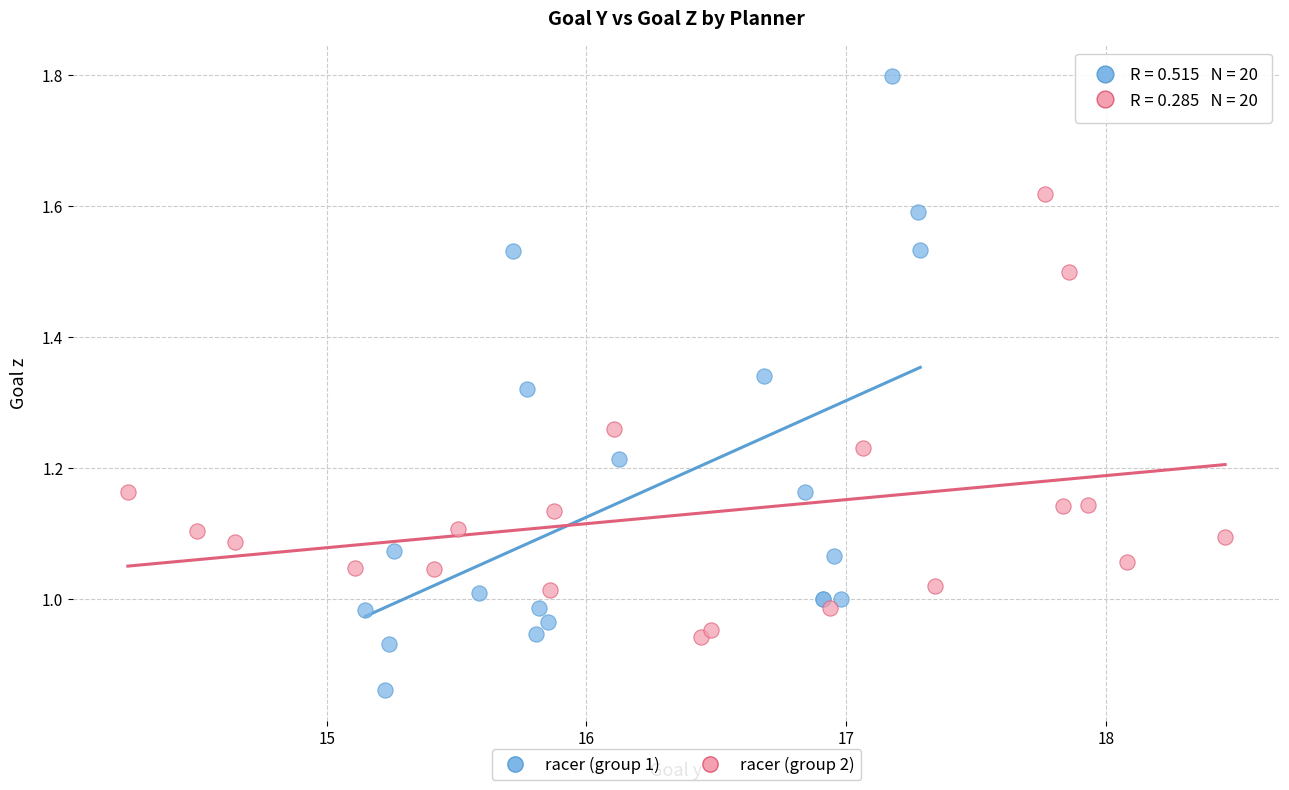

Which series has the largest Y range (max minus min)?

racer (group 1)